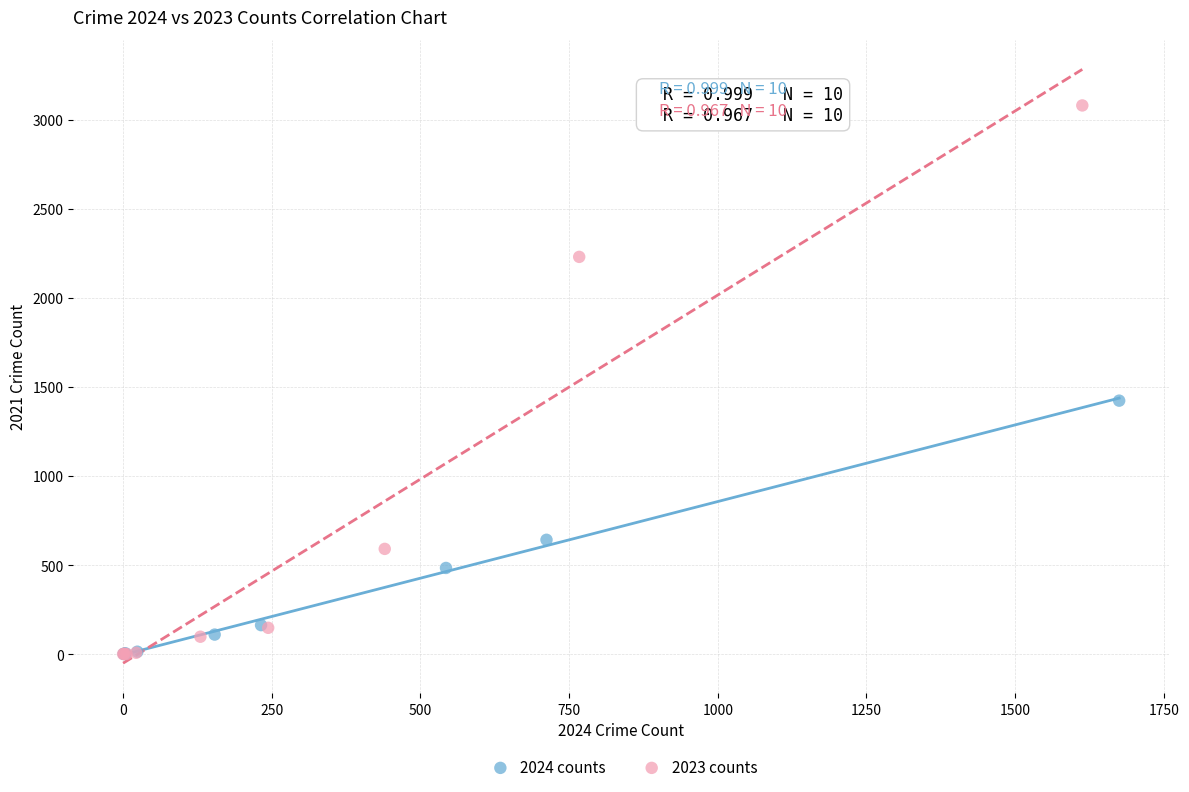

Which series reaches the maximum Y coordinate?

2023 counts